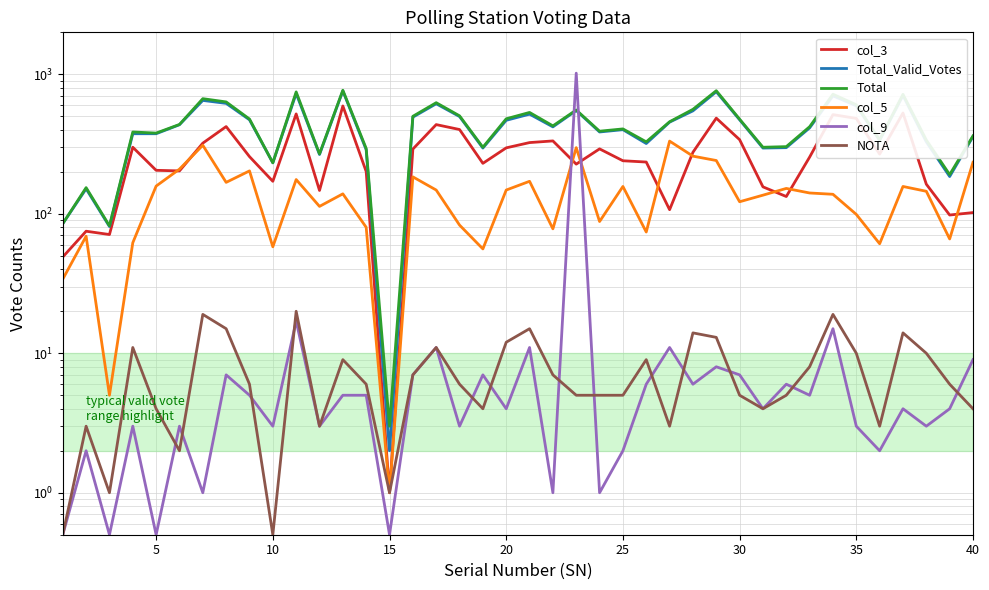

In col_5, how many points are higher than both neighbors (excluding endpoints)?

12